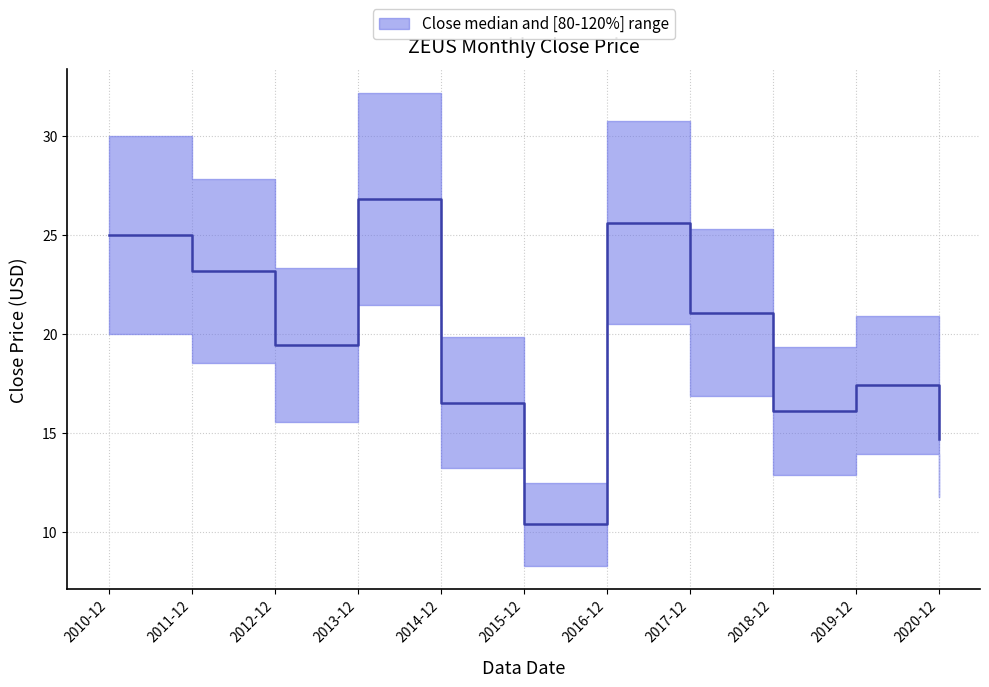

How many points are higher than both their immediate neighbors (excluding endpoints)?

3